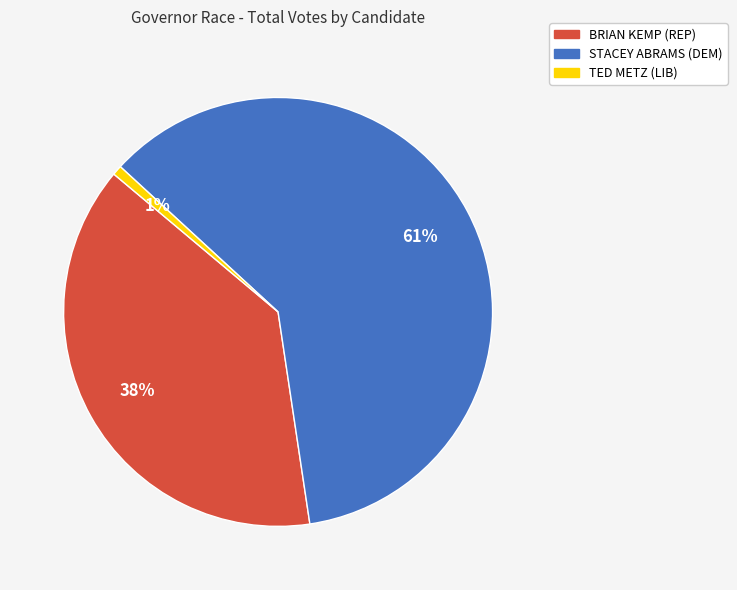

Which category has the biggest portion of the pie?

STACEY ABRAMS (DEM)